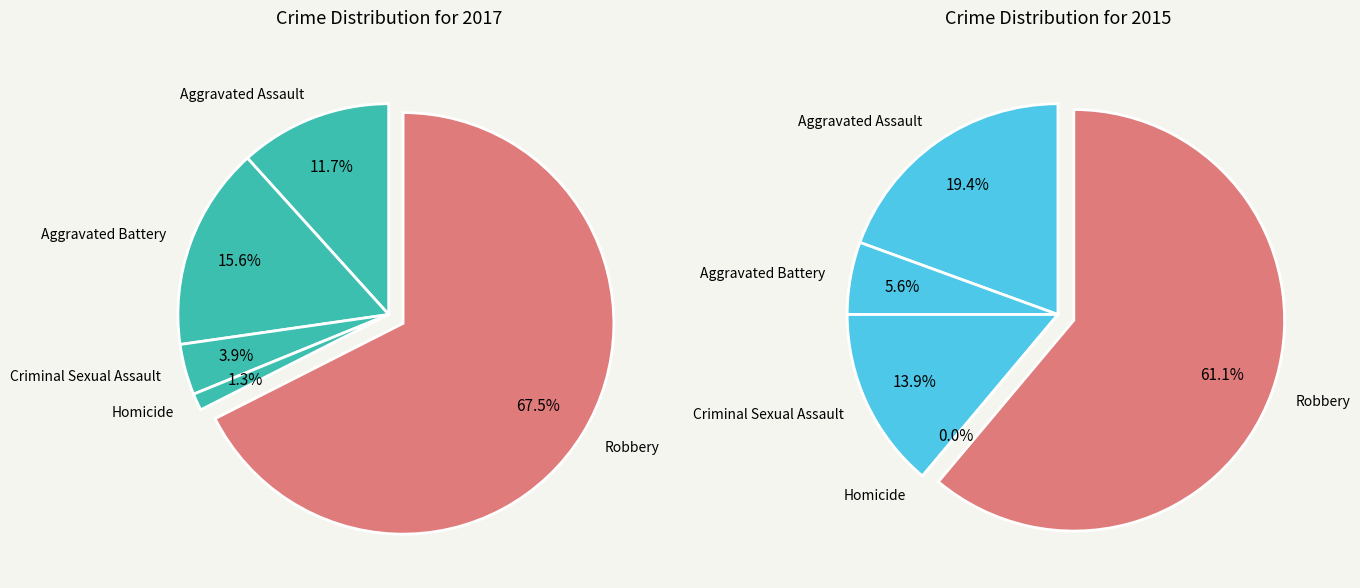

True or false: Criminal Sexual Assault accounts for 4% of the total.

True